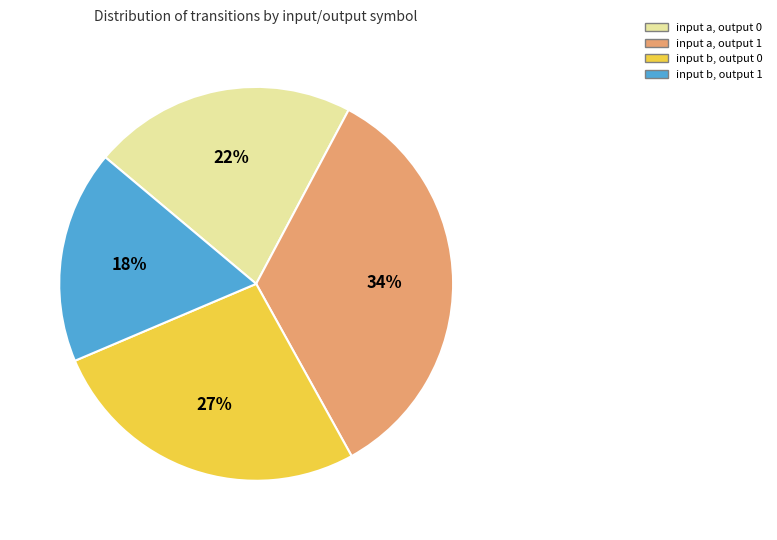

To the nearest percent, what is the difference between the input b, output 0 and input a, output 1 slice percentages?

7%